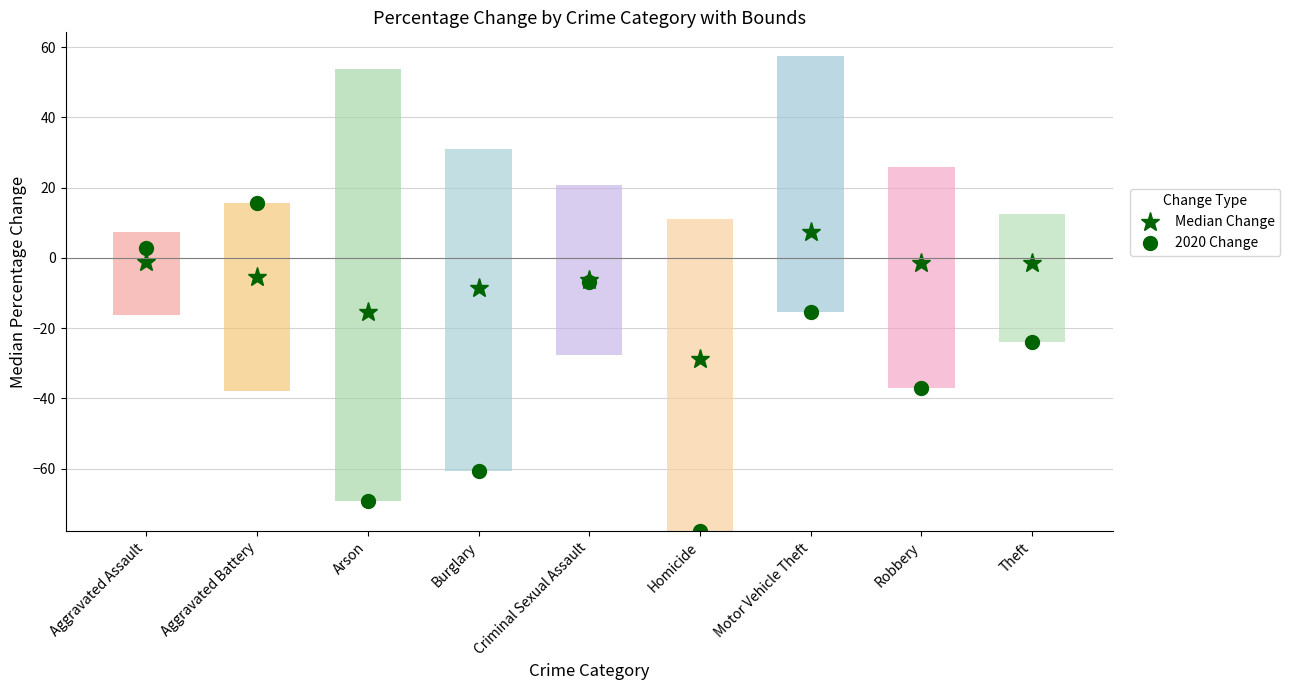

Which category has the highest value in the Year 2020 Change series?

Aggravated Battery